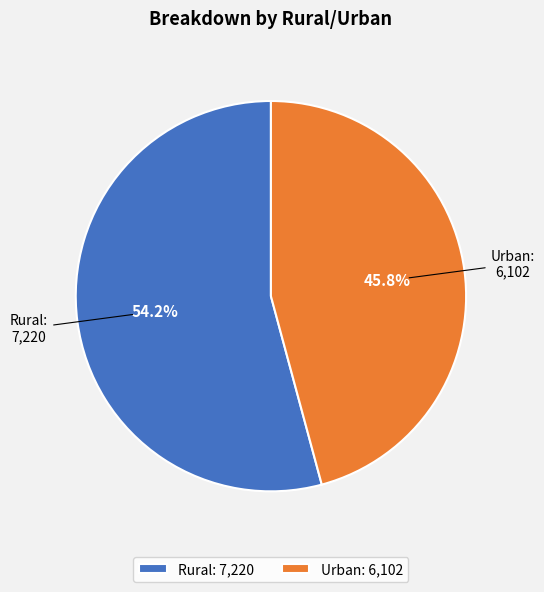

Rank the categories by value from lowest to highest.

Urban, Rural